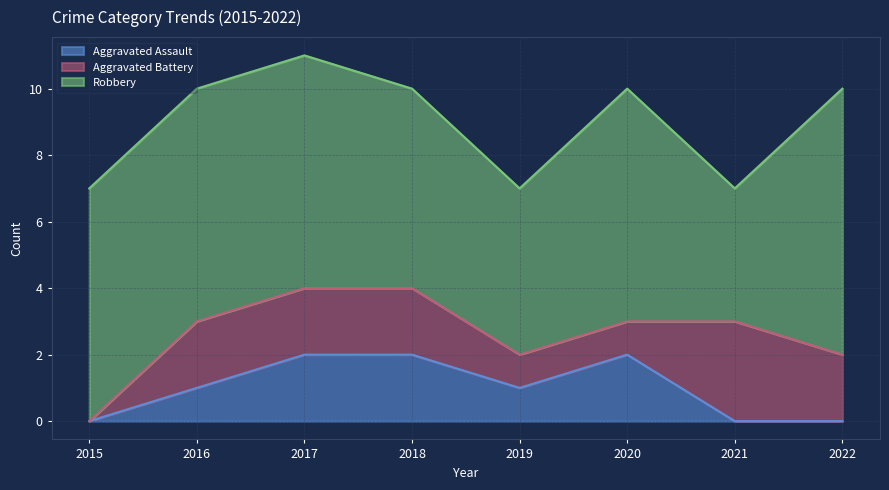

True or false: Robbery and Aggravated Battery cross at least once.

False